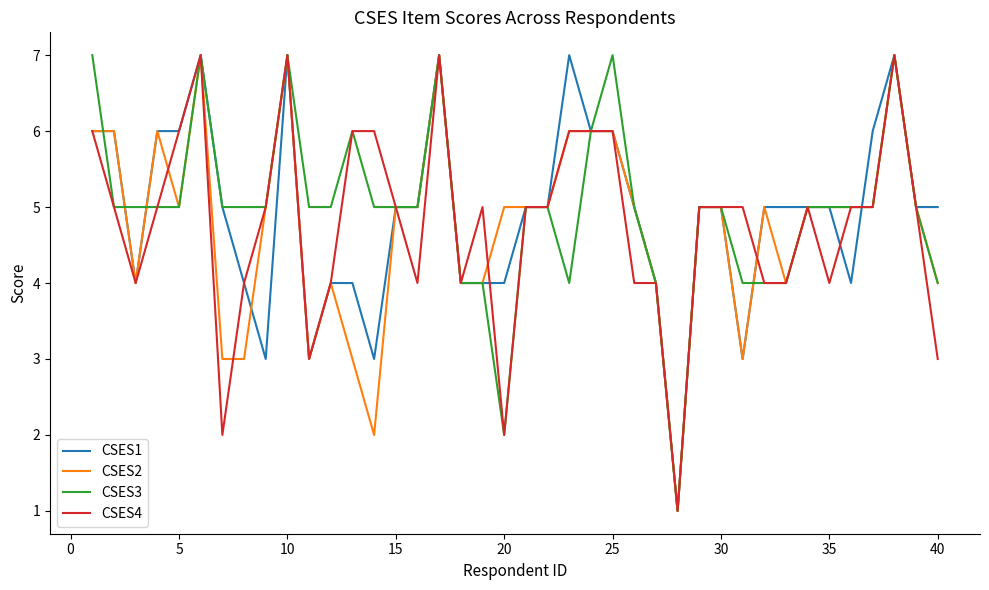

What is the minimum value shown in the chart?

1